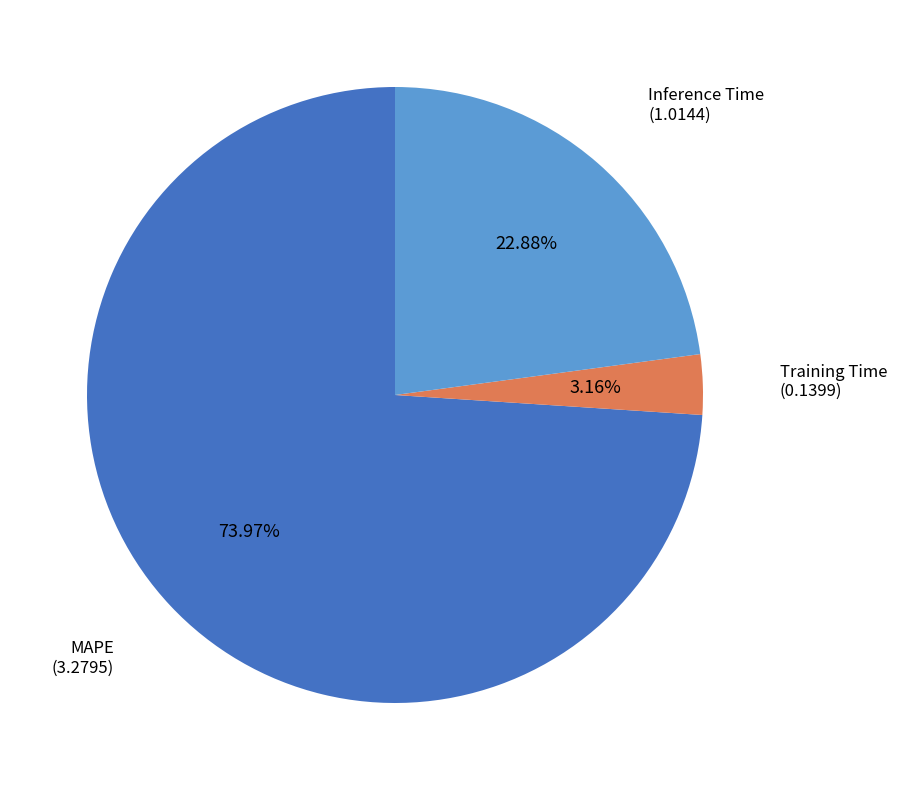

To the nearest percent, what portion does MAPE represent?

74%